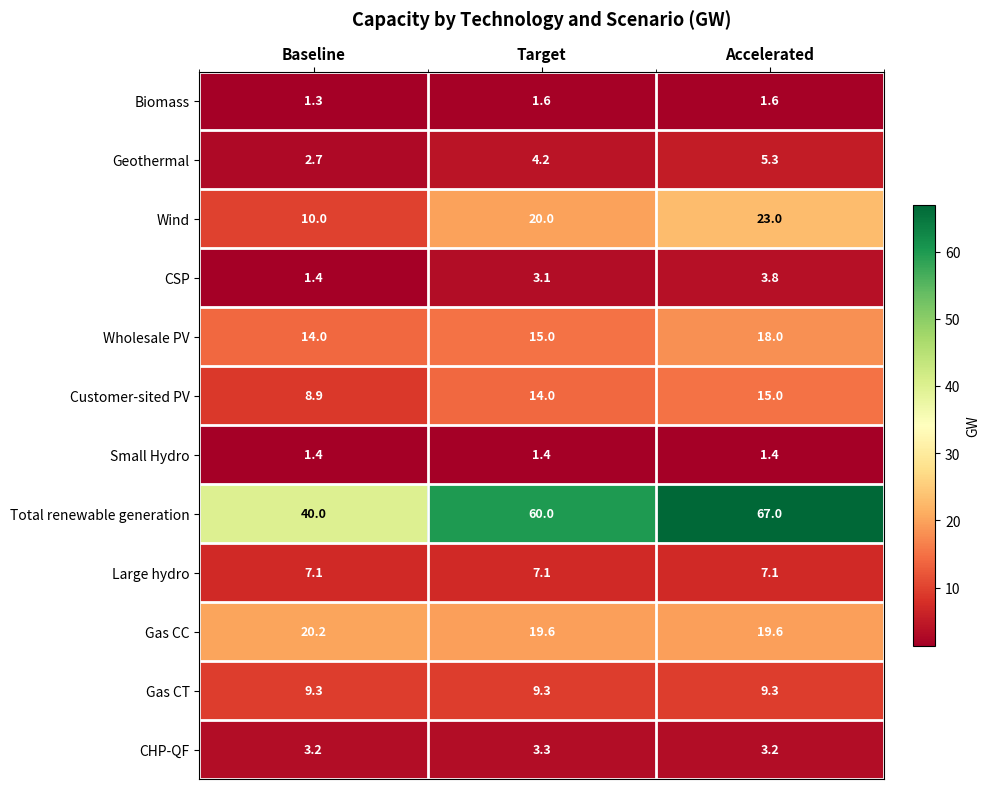

Which series has the largest total across all categories?

Total renewable generation